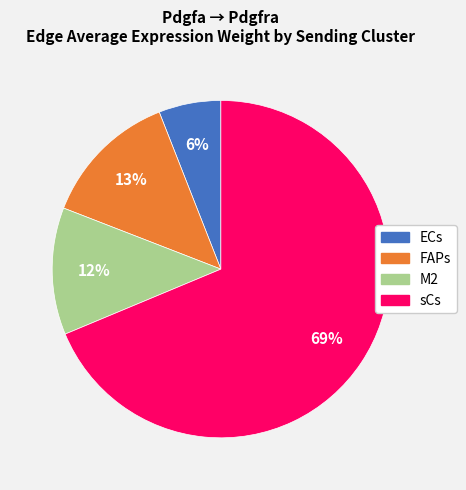

Count the number of slices in the pie.

4